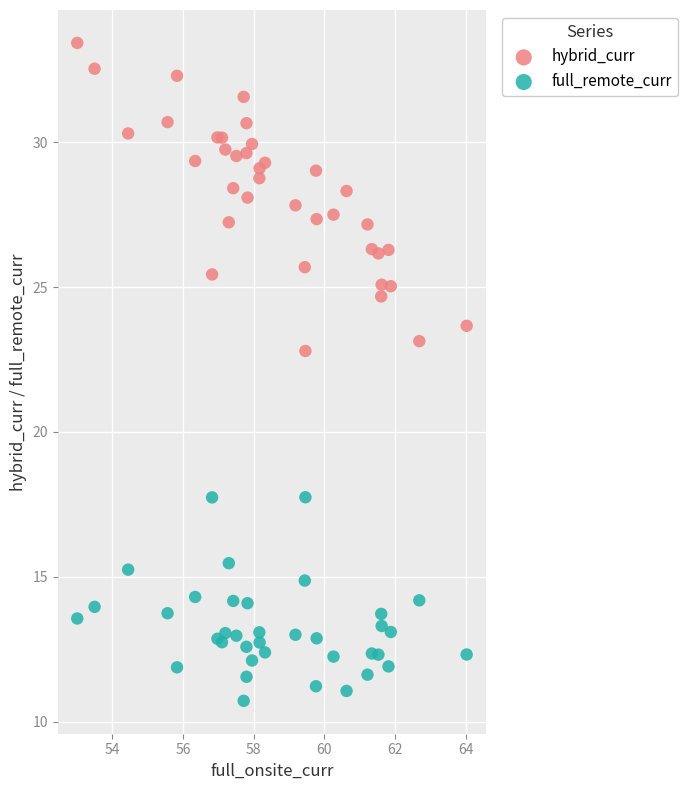

Across all series, what Y value is closest to 22?

22.8